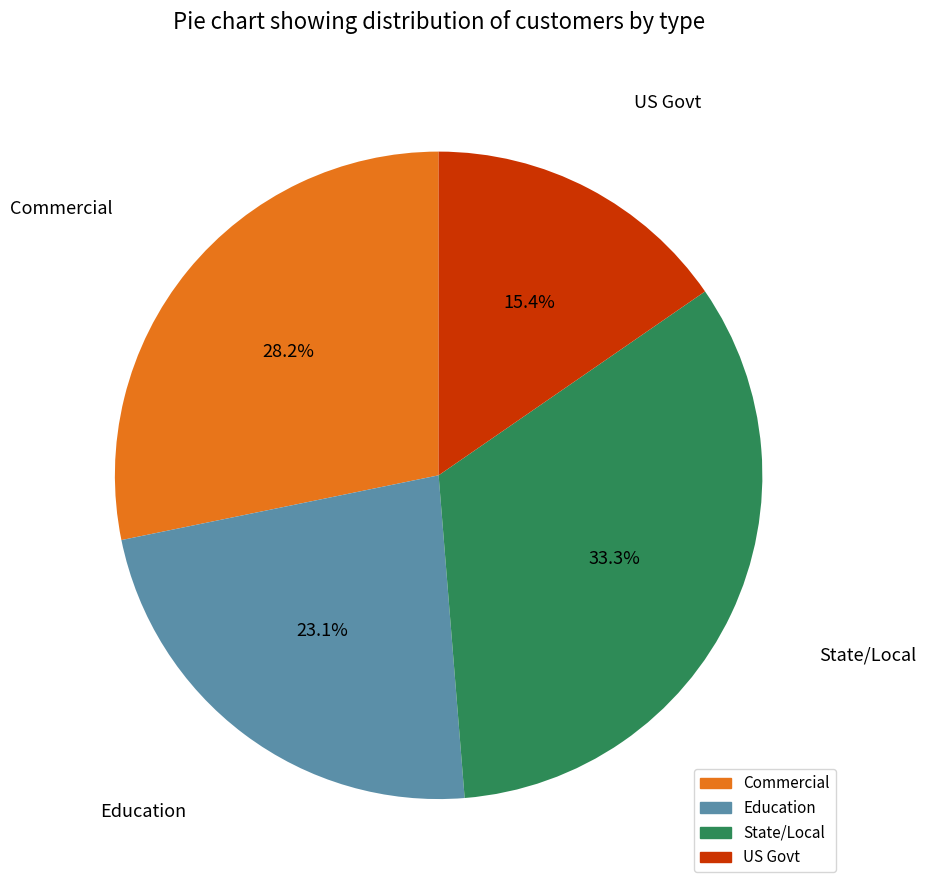

To the nearest percent, what is the combined percentage of US Govt and State/Local?

49%